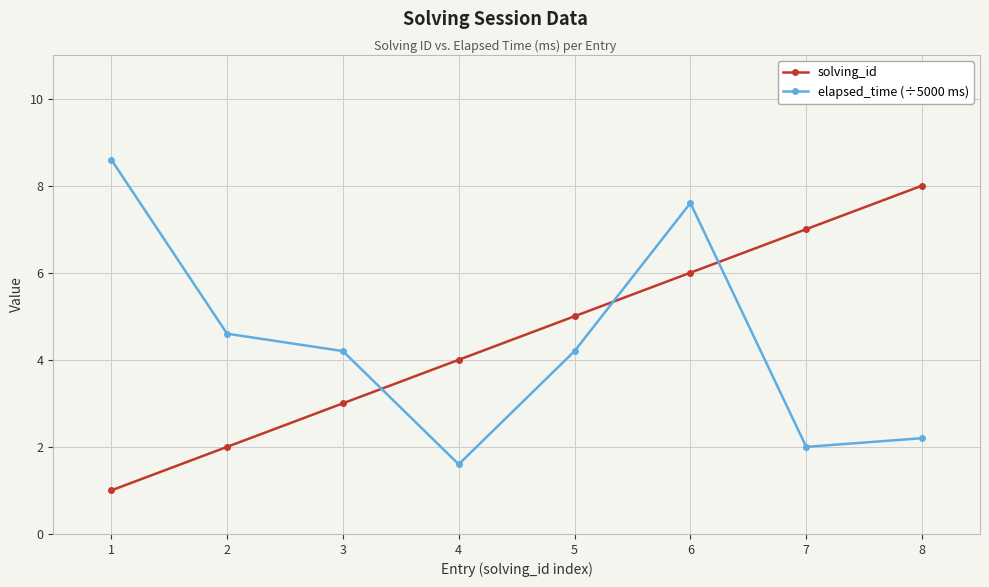

How many data points does each series have?

8